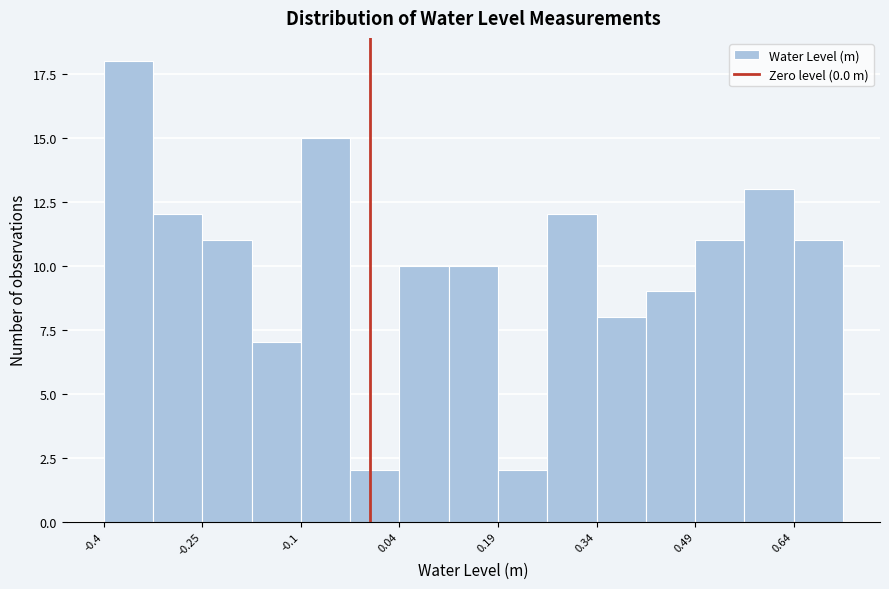

Read against the x-axis, roughly where is the centre of the tallest bar?

-0.36